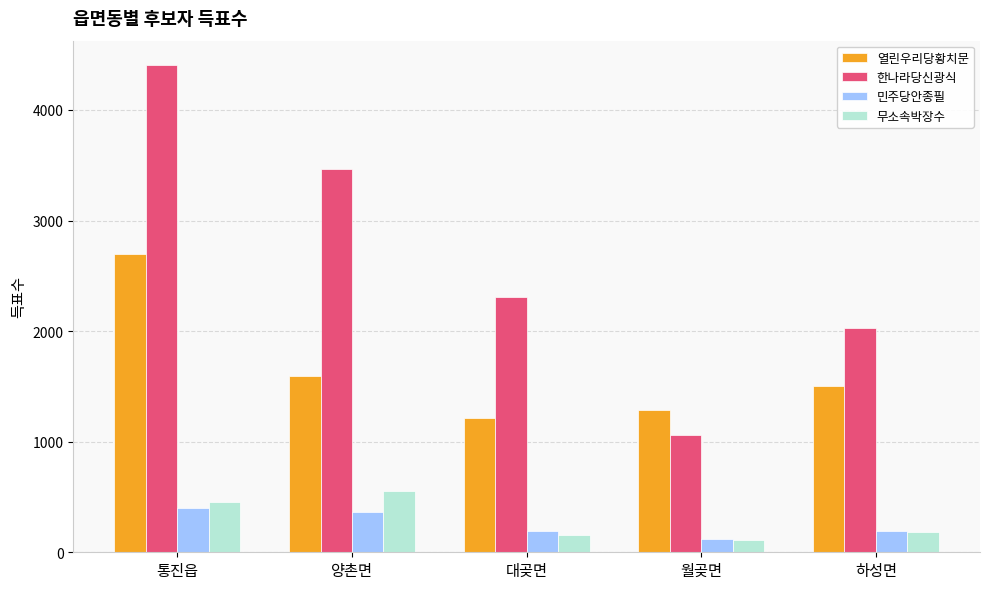

Is it true that 무소속박장수 equals 938 at 양촌면?

False